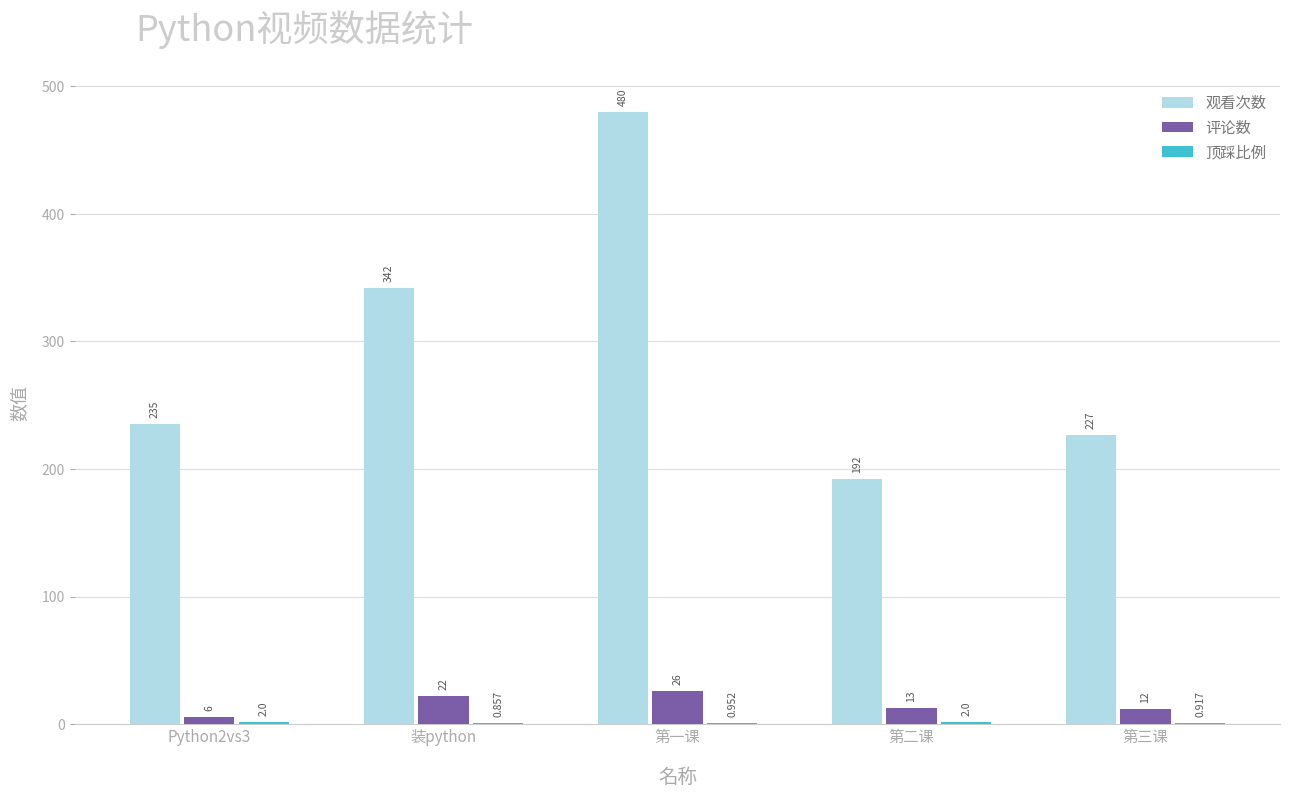

Between 装python and 第三课, which series saw the biggest shift?

观看次数